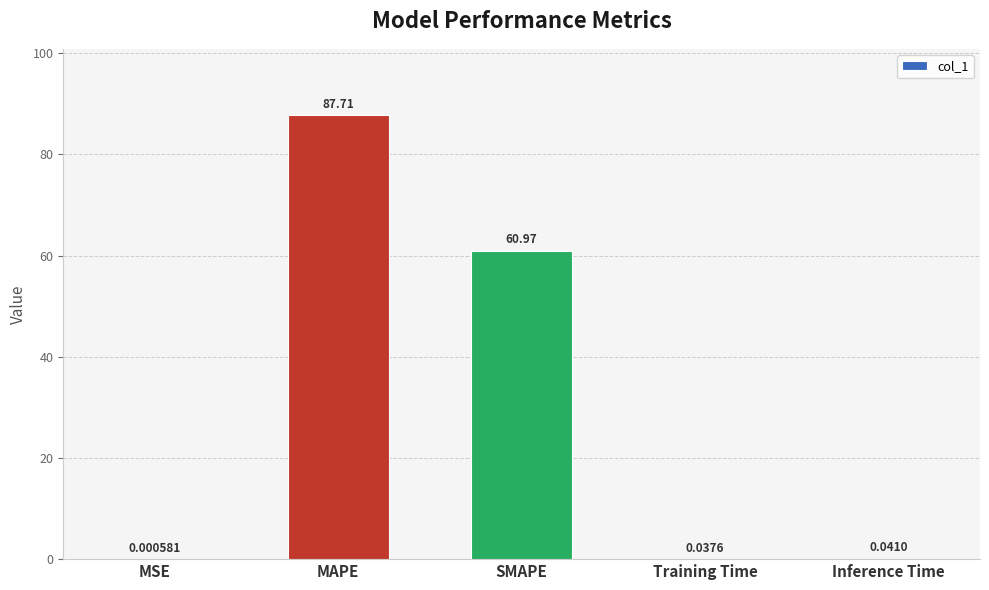

Are the bars horizontal?

No